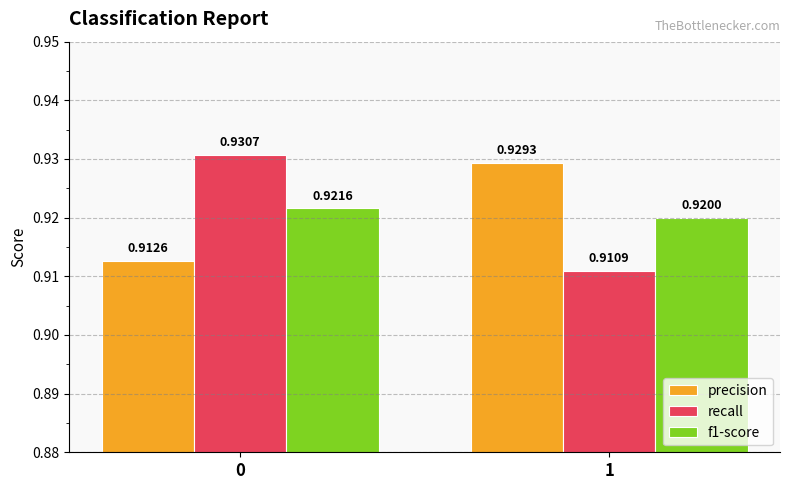

Which series has the largest range (max minus min)?

recall